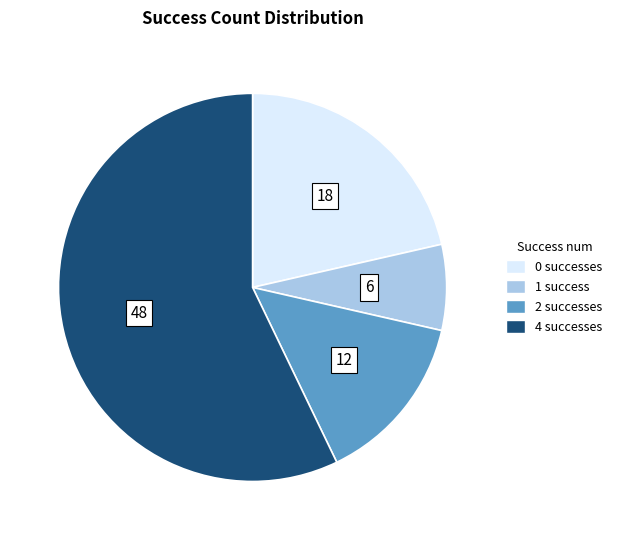

Rank the categories by value from highest to lowest.

4, 0, 2, 1